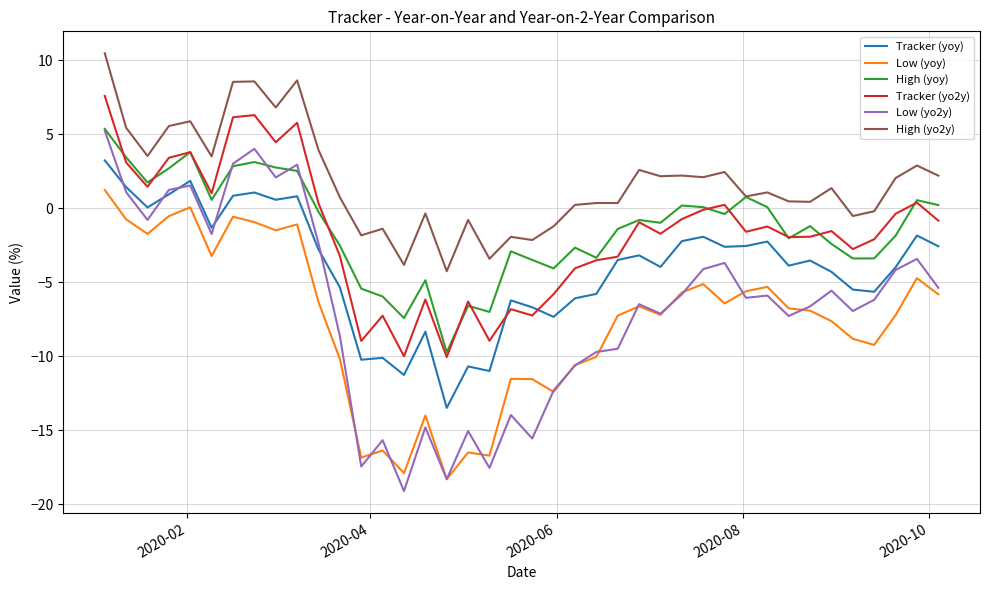

True or false: High (yo2y) and Low (yoy) cross at least once.

False